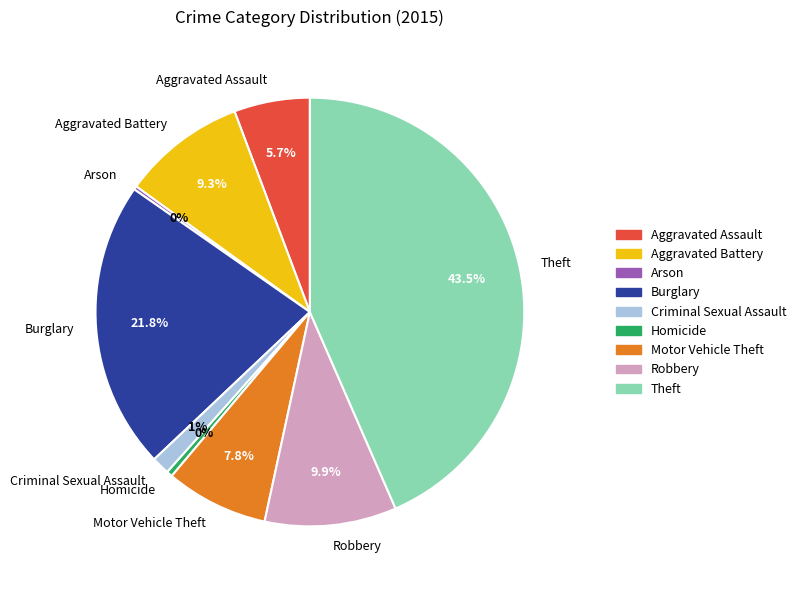

Is it true that Homicide is 0% of the pie?

True